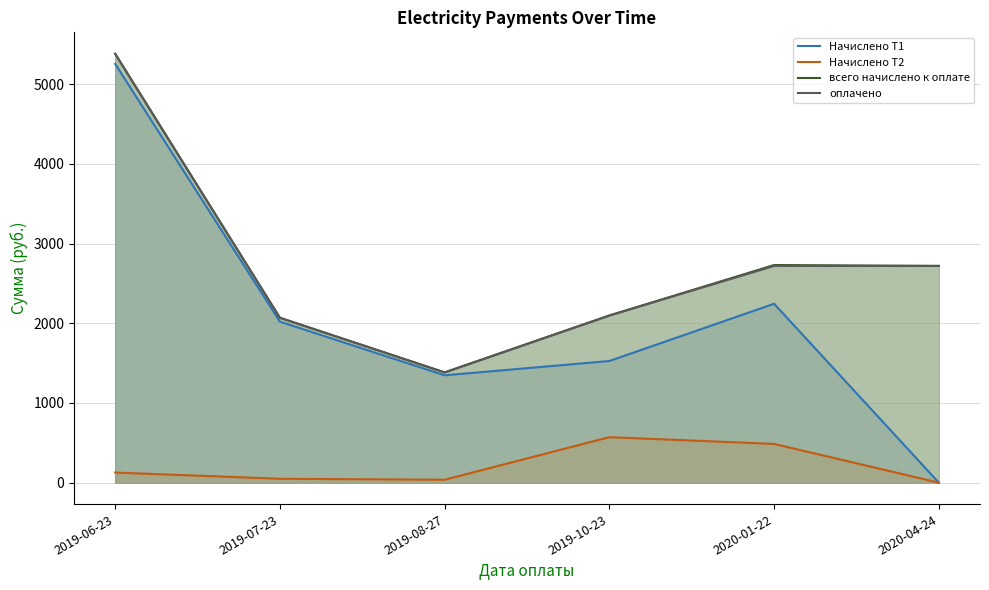

Reading left to right, extract all data points from this chart.

Начислено Т1: 2019-06-23=5255.5	2019-07-23=2020.5	2019-08-27=1347.0	2019-10-23=1526.6	2020-01-22=2245.0	2020-04-24=0.0
Начислено Т2: 2019-06-23=126.7	2019-07-23=48.6	2019-08-27=36.5	2019-10-23=571.0	2020-01-22=486.0	2020-04-24=0.0
всего начислено к оплате: 2019-06-23=5382.2	2019-07-23=2069.1	2019-08-27=1383.5	2019-10-23=2097.7	2020-01-22=2731.0	2020-04-24=2720.0
оплачено: 2019-06-23=5382.5	2019-07-23=2069.1	2019-08-27=1383.5	2019-10-23=2097.7	2020-01-22=2720.0	2020-04-24=2720.0